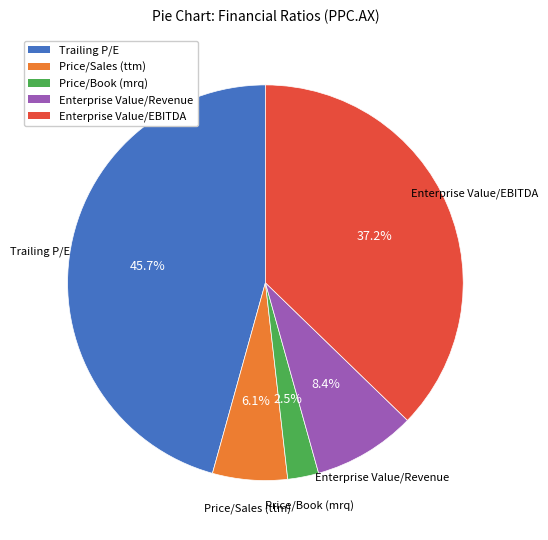

To the nearest percent, what is the combined percentage of Trailing P/E and Enterprise Value/EBITDA?

83%